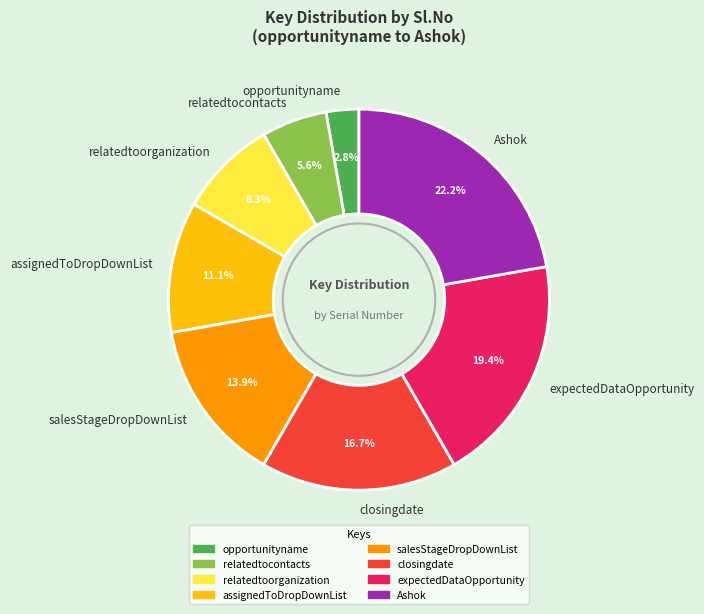

What is the smallest slice in the pie chart?

opportunityname